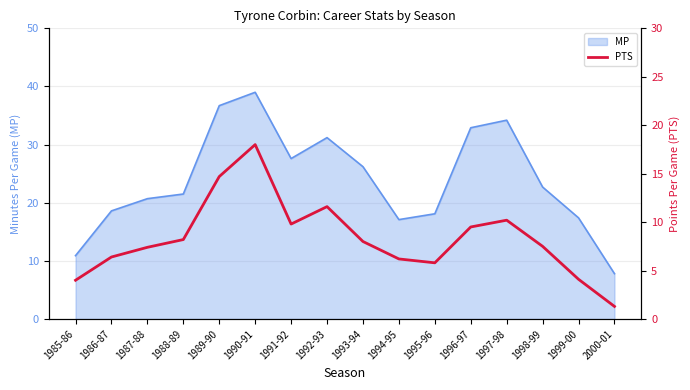

Is it true that the value at 1994-95 is 6.2?

True